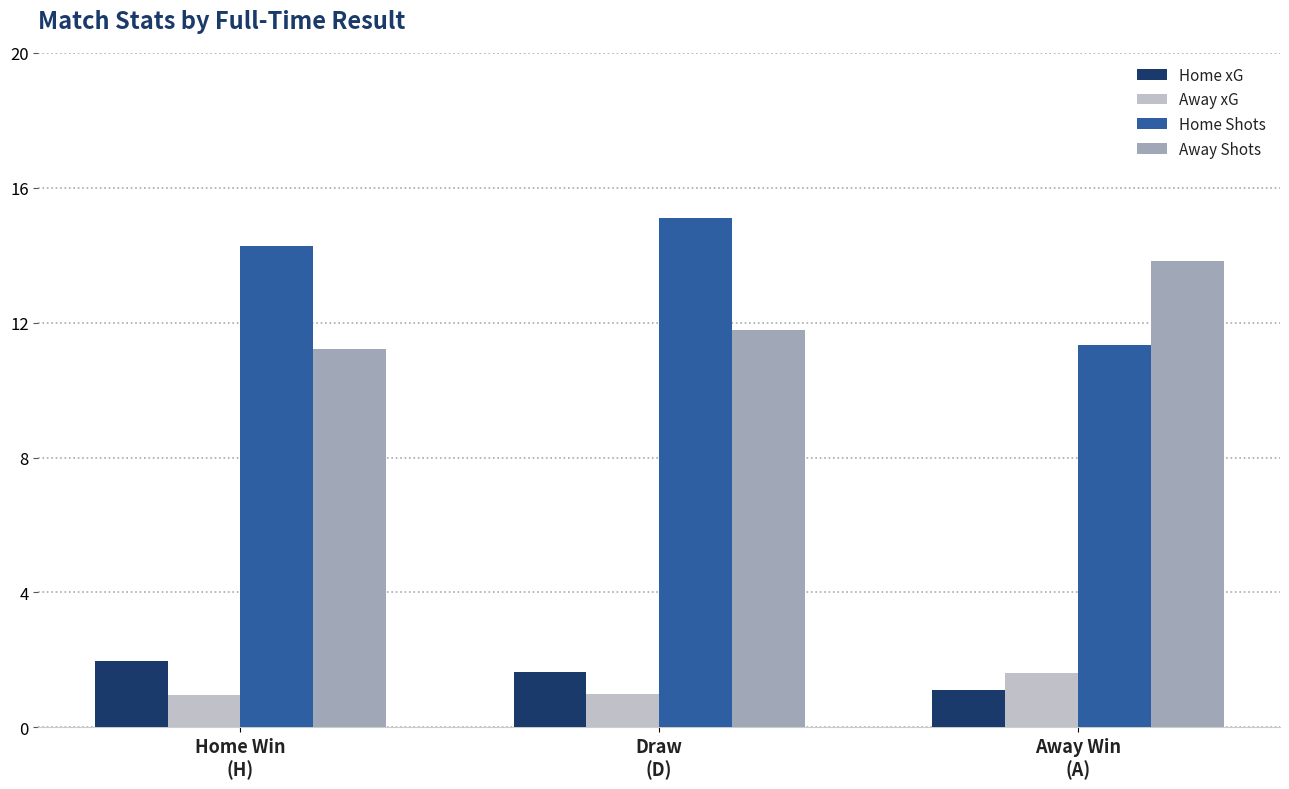

How many series are shown in this chart?

4